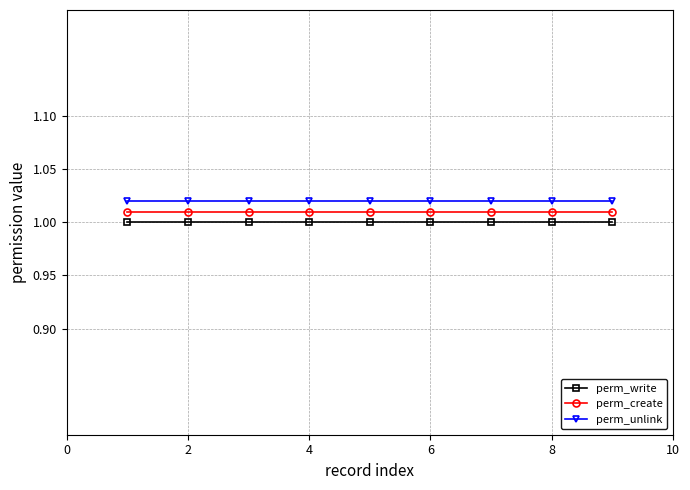

Is this an area chart (filled region under the line)?

No